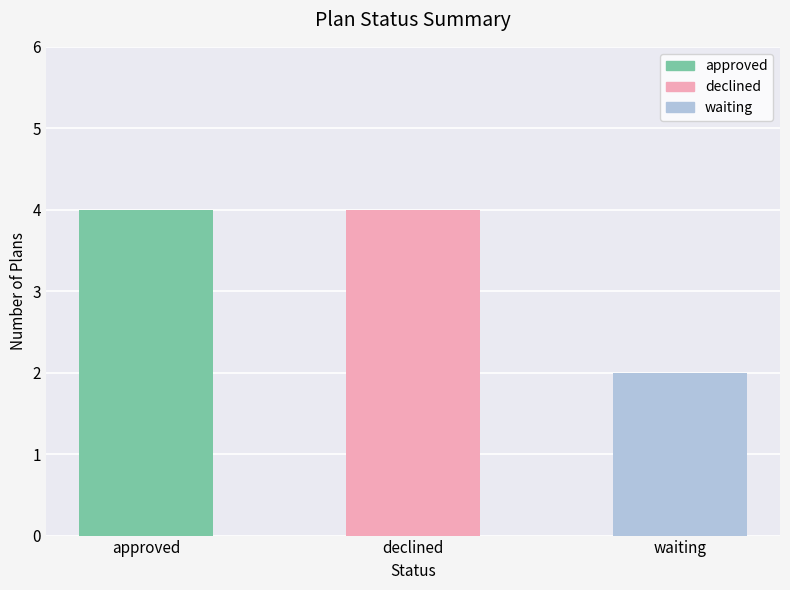

What is the sum of all values?

10